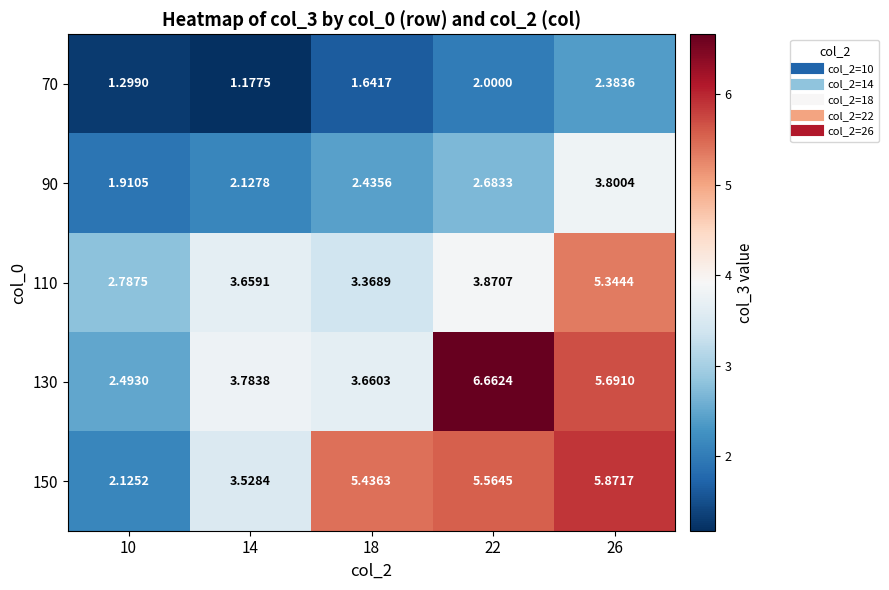

Is the value of 150 at 10 greater than the value of 130 at 14?

No